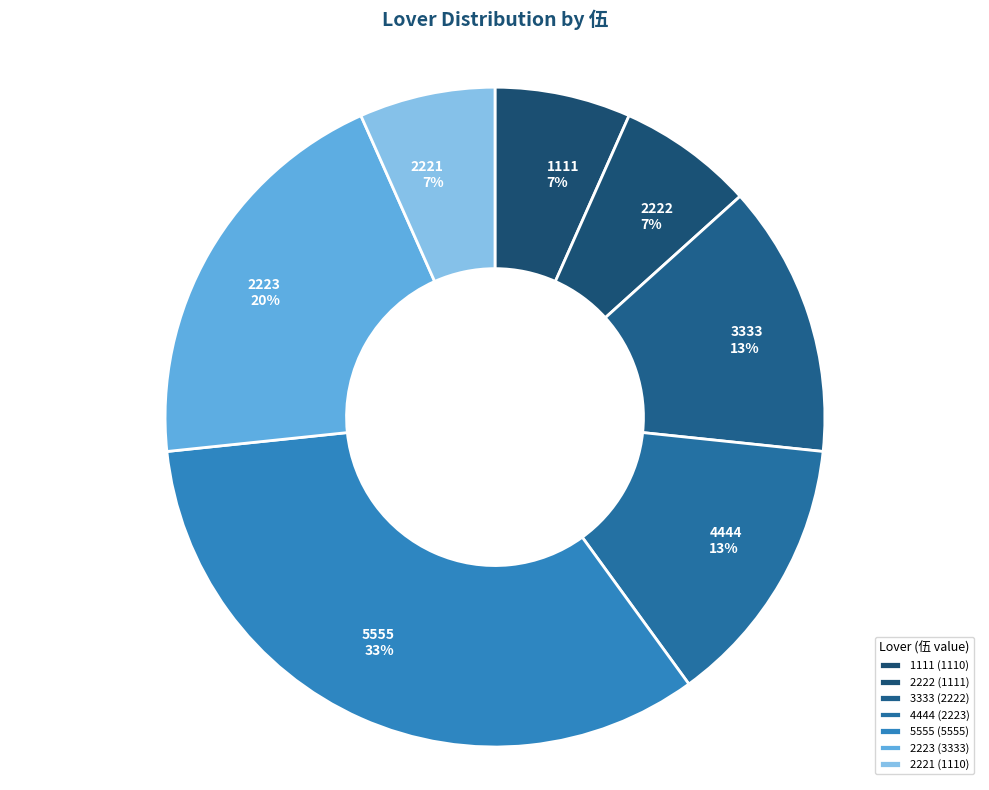

Which category has the smallest portion of the pie?

1110